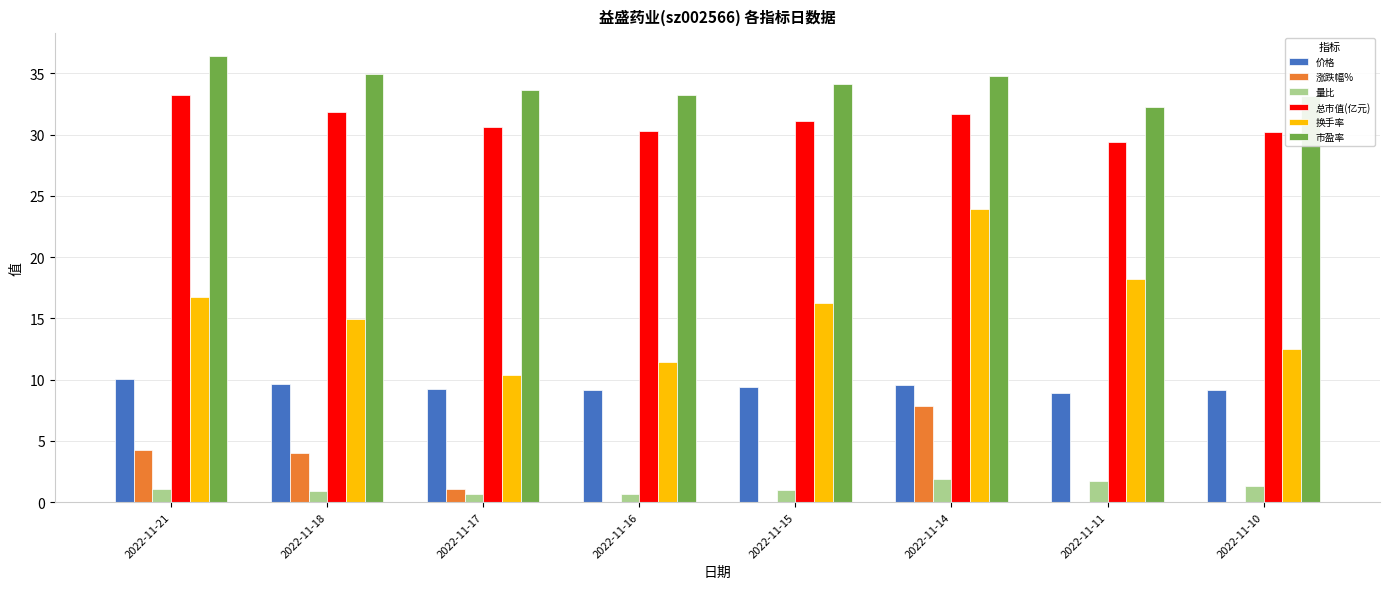

Between 2022-11-17 and 2022-11-15, which series saw the biggest shift?

换手率